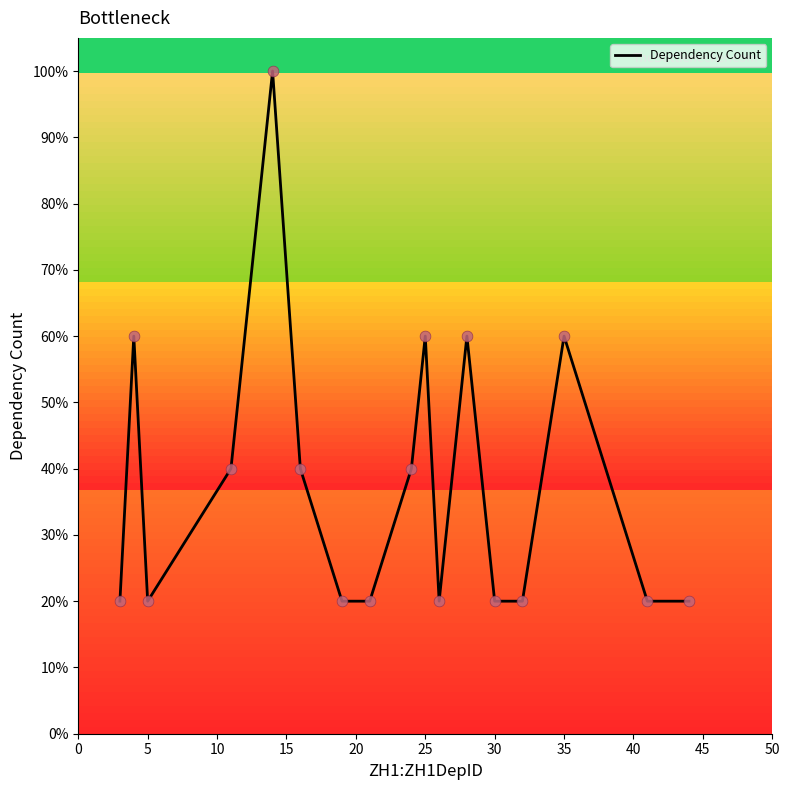

What is the difference between the maximum and minimum values?

80